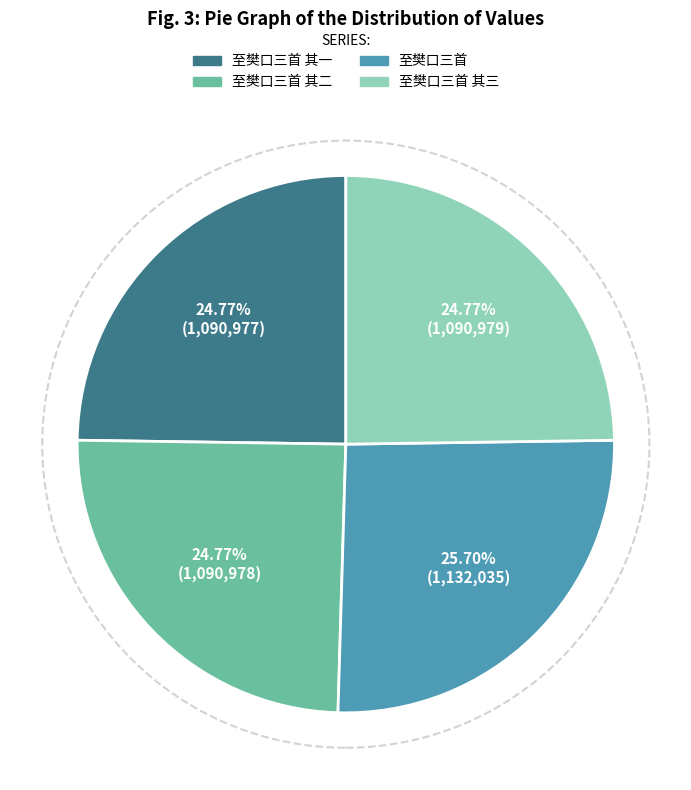

Is there a majority slice in this chart?

No